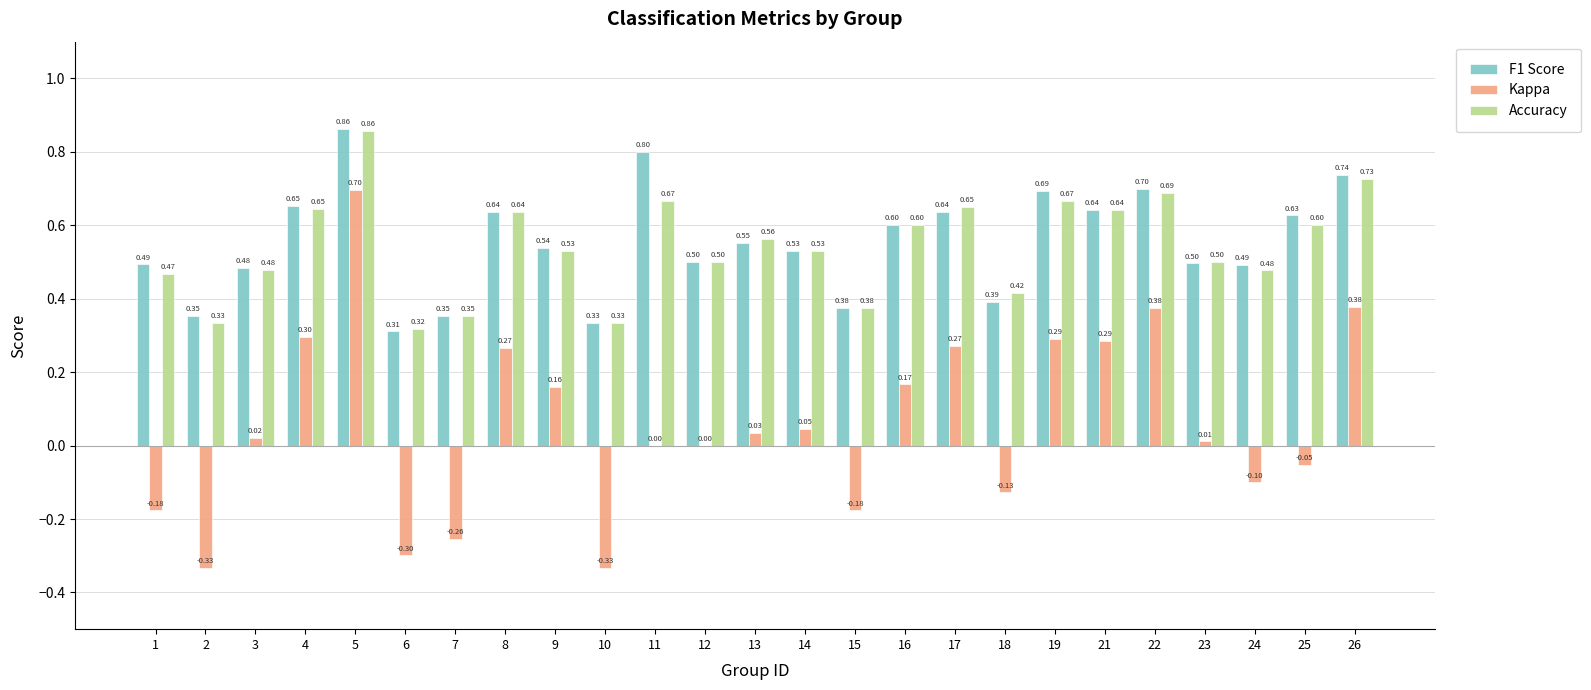

At which label is F1 Score closest to 0?

6